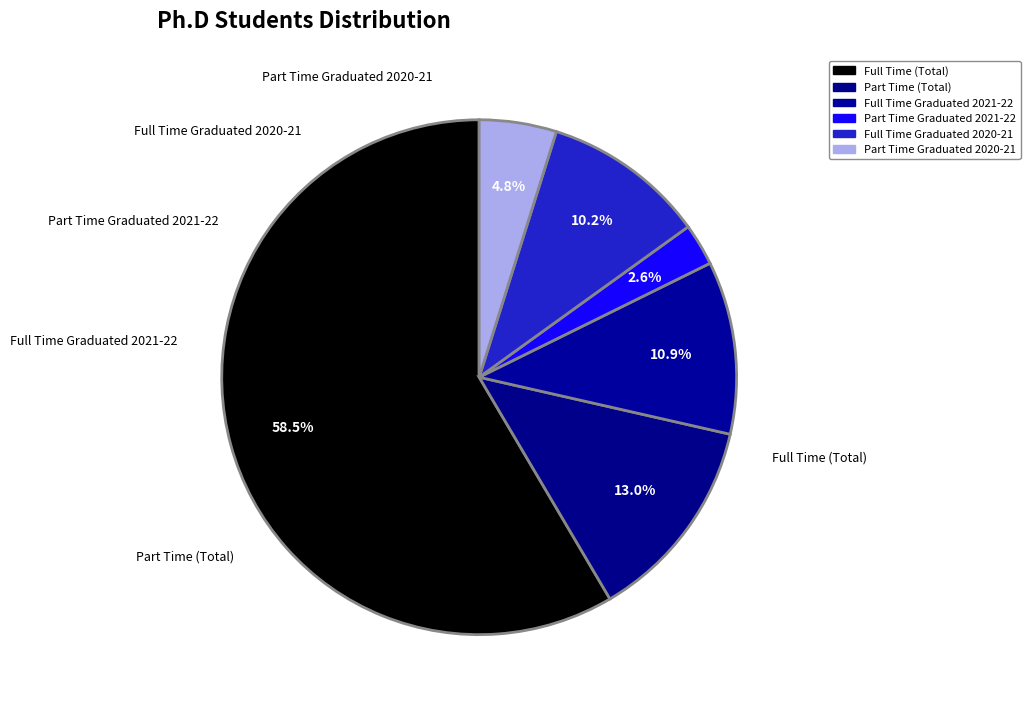

Which category has the biggest portion of the pie?

Full Time (Total)